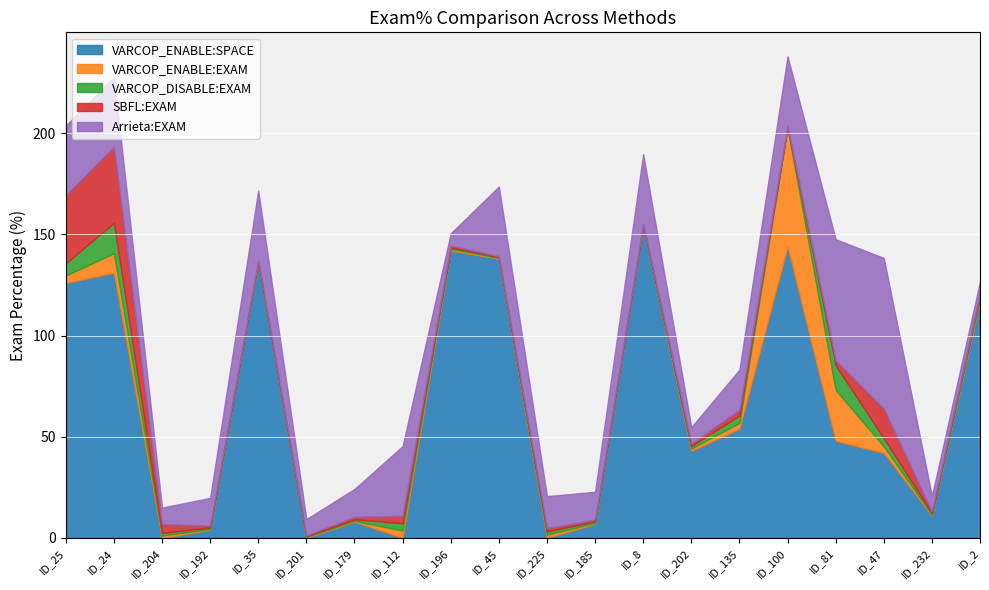

In VARCOP_ENABLE:SPACE, how many points are lower than both neighbors (excluding endpoints)?

6